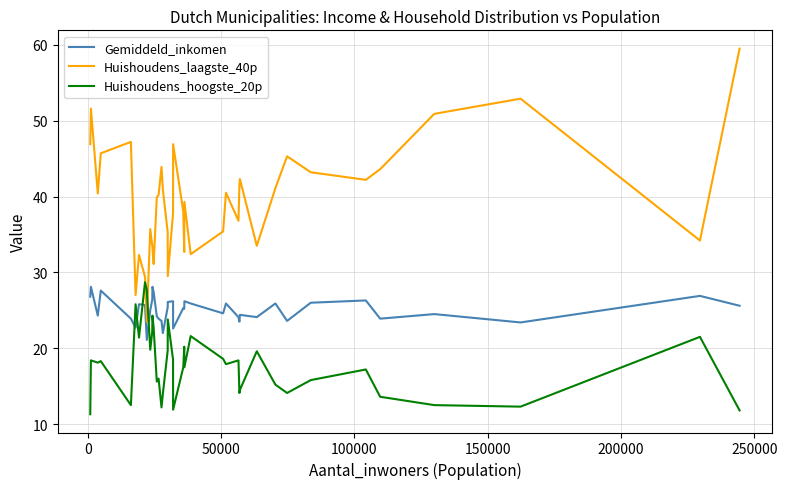

Which series has the largest range (max minus min)?

Huishoudens_laagste_40p